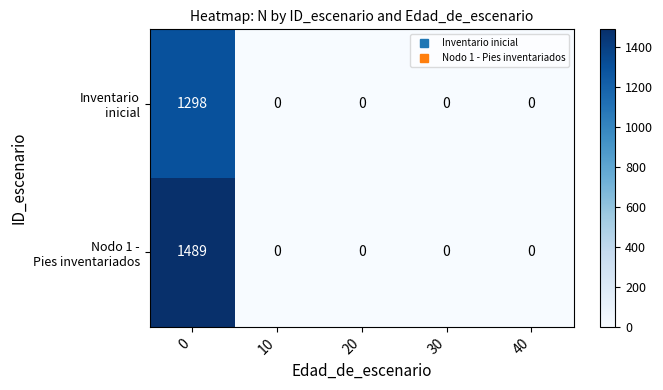

What is the total value across all series at 0?

2787